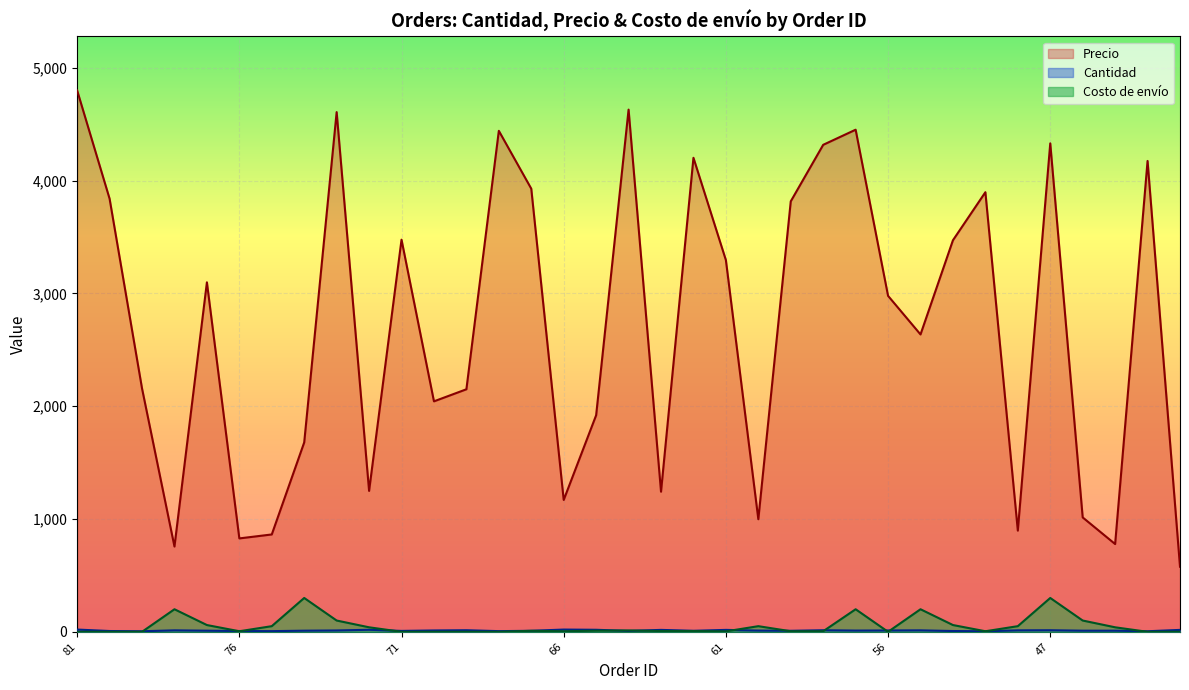

True or false: Precio and Costo de envío intersect in this chart.

False